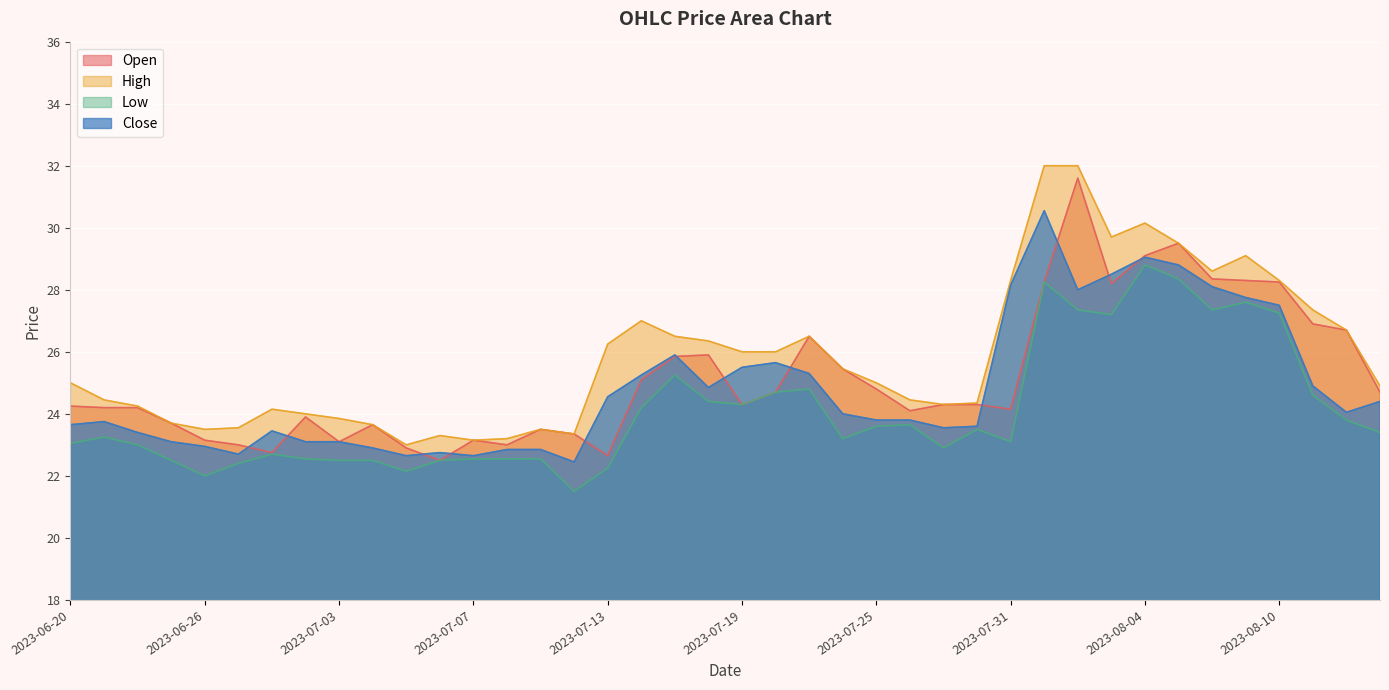

Reading left to right, list all the values displayed in this chart.

Open: 2023-06-20=24.2	2023-06-21=24.2	2023-06-22=24.2	2023-06-23=23.7	2023-06-26=23.1	2023-06-27=23.0	2023-06-28=22.8	2023-06-30=23.9	2023-07-03=23.1	2023-07-04=23.6	2023-07-05=22.9	2023-07-06=22.5	2023-07-07=23.1	2023-07-10=23.0	2023-07-11=23.5	2023-07-12=23.4	2023-07-13=22.6	2023-07-14=25.1	2023-07-17=25.9	2023-07-18=25.9	2023-07-19=24.3	2023-07-20=24.7	2023-07-21=26.5	2023-07-24=25.4	2023-07-25=24.8	2023-07-26=24.1	2023-07-27=24.3	2023-07-28=24.3	2023-07-31=24.1	2023-08-01=28.2	2023-08-02=31.6	2023-08-03=28.2	2023-08-04=29.1	2023-08-07=29.5	2023-08-08=28.4	2023-08-09=28.3	2023-08-10=28.2	2023-08-11=26.9	2023-08-14=26.7	2023-08-16=24.7
High: 2023-06-20=25.0	2023-06-21=24.4	2023-06-22=24.2	2023-06-23=23.7	2023-06-26=23.5	2023-06-27=23.6	2023-06-28=24.1	2023-06-30=24.0	2023-07-03=23.9	2023-07-04=23.6	2023-07-05=23.0	2023-07-06=23.3	2023-07-07=23.1	2023-07-10=23.2	2023-07-11=23.5	2023-07-12=23.4	2023-07-13=26.2	2023-07-14=27.0	2023-07-17=26.5	2023-07-18=26.4	2023-07-19=26.0	2023-07-20=26.0	2023-07-21=26.5	2023-07-24=25.4	2023-07-25=25.0	2023-07-26=24.4	2023-07-27=24.3	2023-07-28=24.4	2023-07-31=28.3	2023-08-01=32.0	2023-08-02=32.0	2023-08-03=29.7	2023-08-04=30.1	2023-08-07=29.5	2023-08-08=28.6	2023-08-09=29.1	2023-08-10=28.3	2023-08-11=27.4	2023-08-14=26.7	2023-08-16=24.9
Low: 2023-06-20=23.1	2023-06-21=23.2	2023-06-22=23.0	2023-06-23=22.5	2023-06-26=22.0	2023-06-27=22.4	2023-06-28=22.7	2023-06-30=22.6	2023-07-03=22.5	2023-07-04=22.5	2023-07-05=22.1	2023-07-06=22.5	2023-07-07=22.6	2023-07-10=22.6	2023-07-11=22.6	2023-07-12=21.5	2023-07-13=22.2	2023-07-14=24.2	2023-07-17=25.2	2023-07-18=24.4	2023-07-19=24.3	2023-07-20=24.7	2023-07-21=24.8	2023-07-24=23.2	2023-07-25=23.6	2023-07-26=23.6	2023-07-27=22.9	2023-07-28=23.5	2023-07-31=23.1	2023-08-01=28.2	2023-08-02=27.4	2023-08-03=27.2	2023-08-04=28.8	2023-08-07=28.4	2023-08-08=27.4	2023-08-09=27.6	2023-08-10=27.2	2023-08-11=24.6	2023-08-14=23.8	2023-08-16=23.4
Close: 2023-06-20=23.6	2023-06-21=23.8	2023-06-22=23.4	2023-06-23=23.1	2023-06-26=22.9	2023-06-27=22.7	2023-06-28=23.4	2023-06-30=23.1	2023-07-03=23.1	2023-07-04=22.9	2023-07-05=22.6	2023-07-06=22.8	2023-07-07=22.6	2023-07-10=22.9	2023-07-11=22.9	2023-07-12=22.4	2023-07-13=24.6	2023-07-14=25.2	2023-07-17=25.9	2023-07-18=24.9	2023-07-19=25.5	2023-07-20=25.6	2023-07-21=25.3	2023-07-24=24.0	2023-07-25=23.8	2023-07-26=23.8	2023-07-27=23.6	2023-07-28=23.6	2023-07-31=28.1	2023-08-01=30.6	2023-08-02=28.0	2023-08-03=28.5	2023-08-04=29.1	2023-08-07=28.8	2023-08-08=28.1	2023-08-09=27.8	2023-08-10=27.5	2023-08-11=24.9	2023-08-14=24.1	2023-08-16=24.4